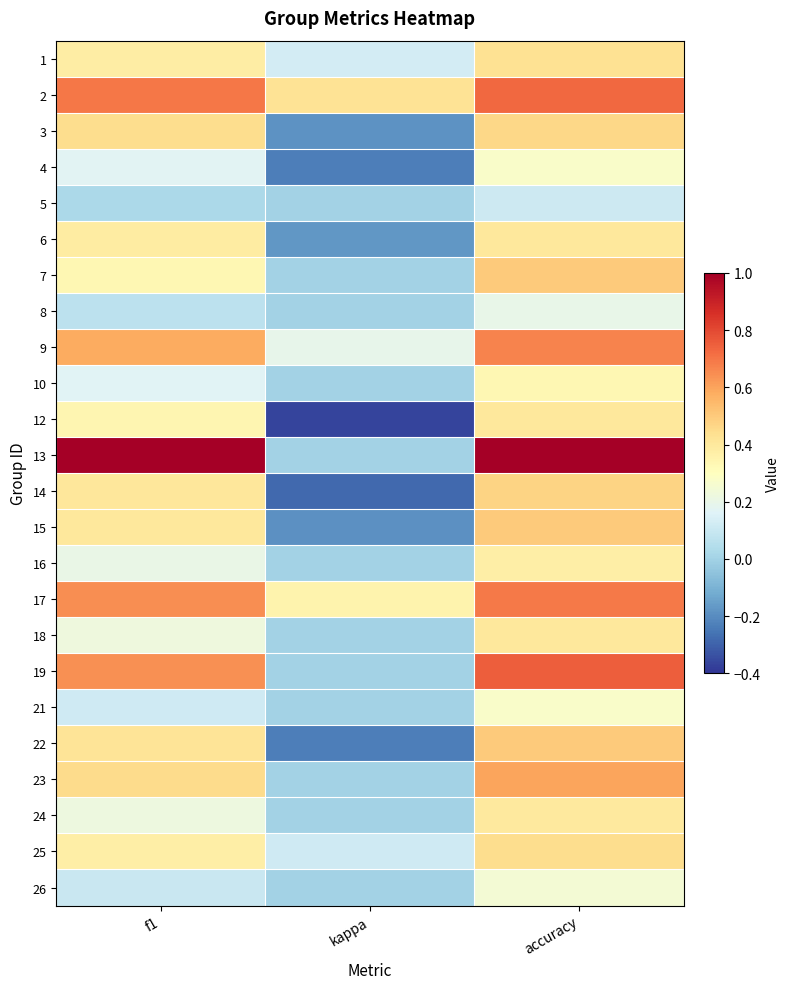

What is the total value across all series at f1?

8.8